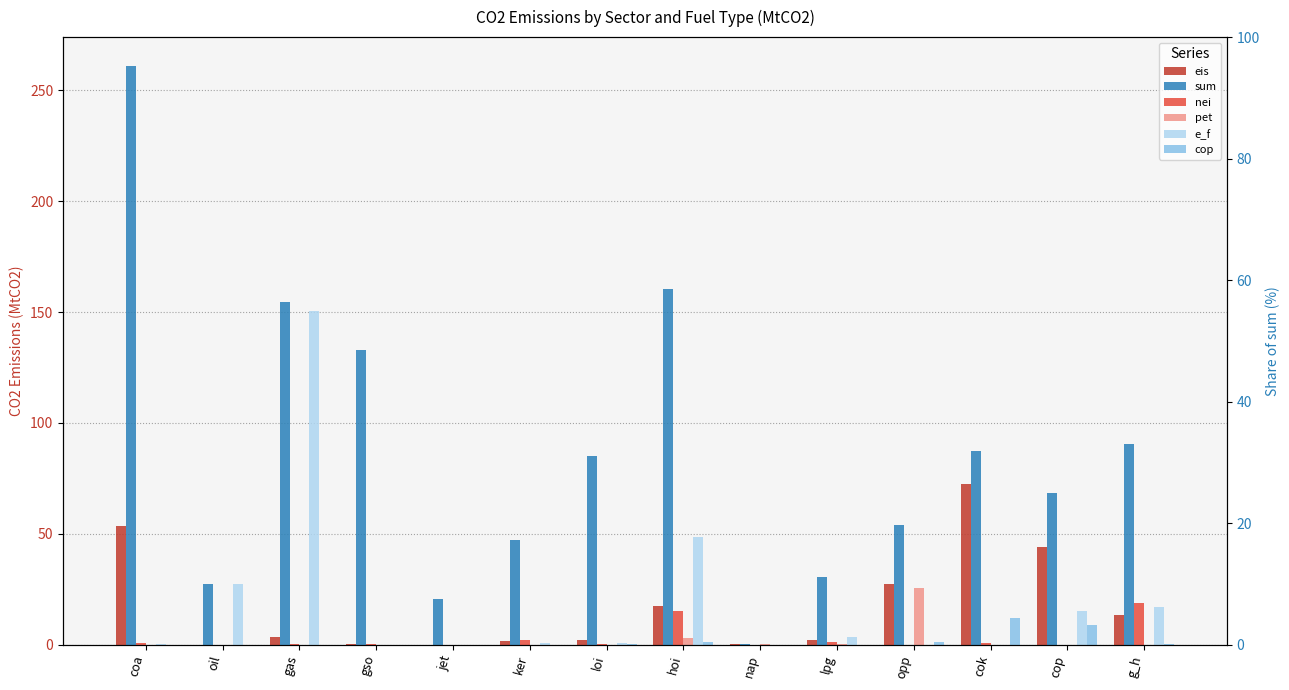

What is the total value across all series at coa?

315.8